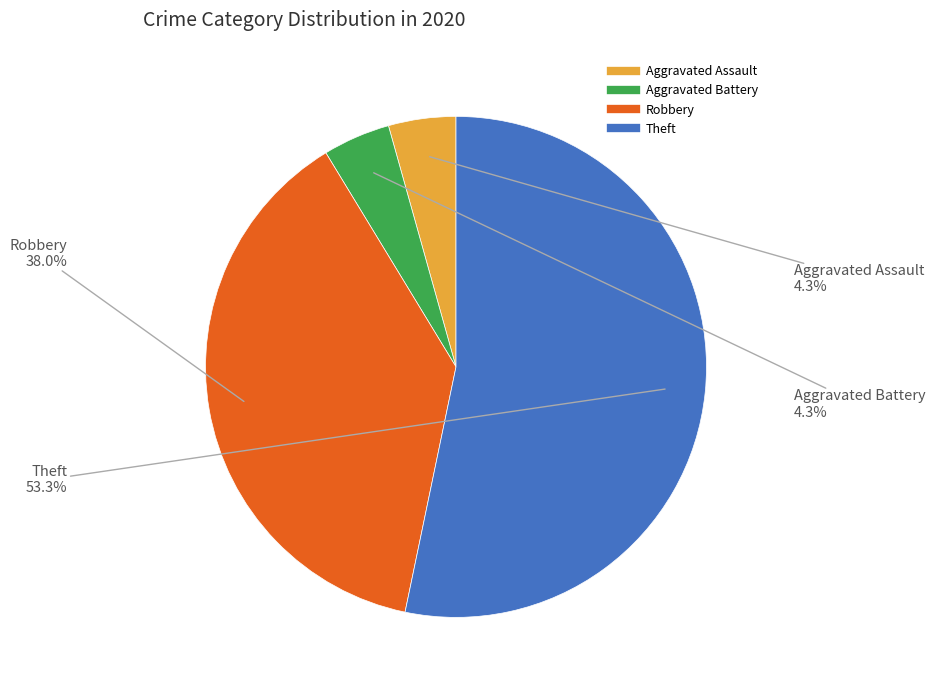

Between Theft and Aggravated Assault, which is larger?

Theft